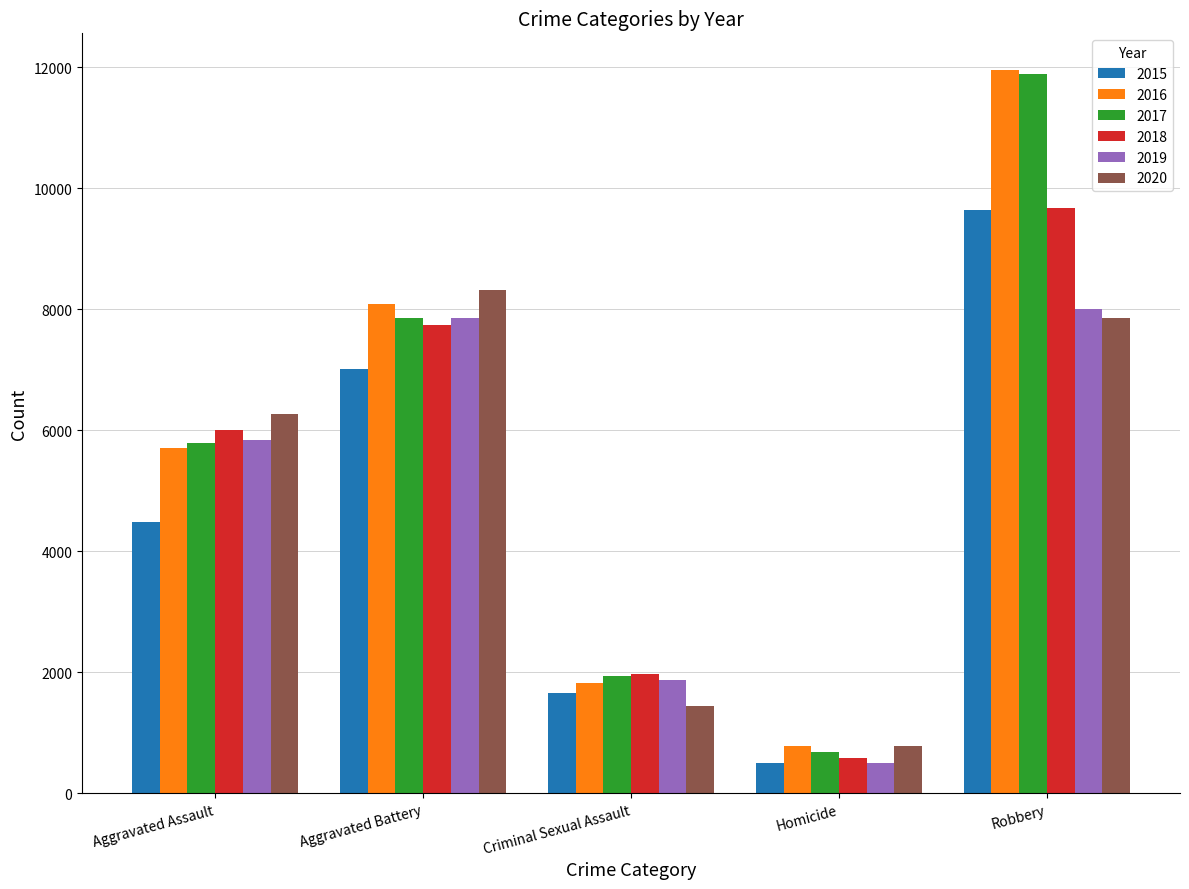

True or false: 2017 has a value of 1134 at Homicide.

False